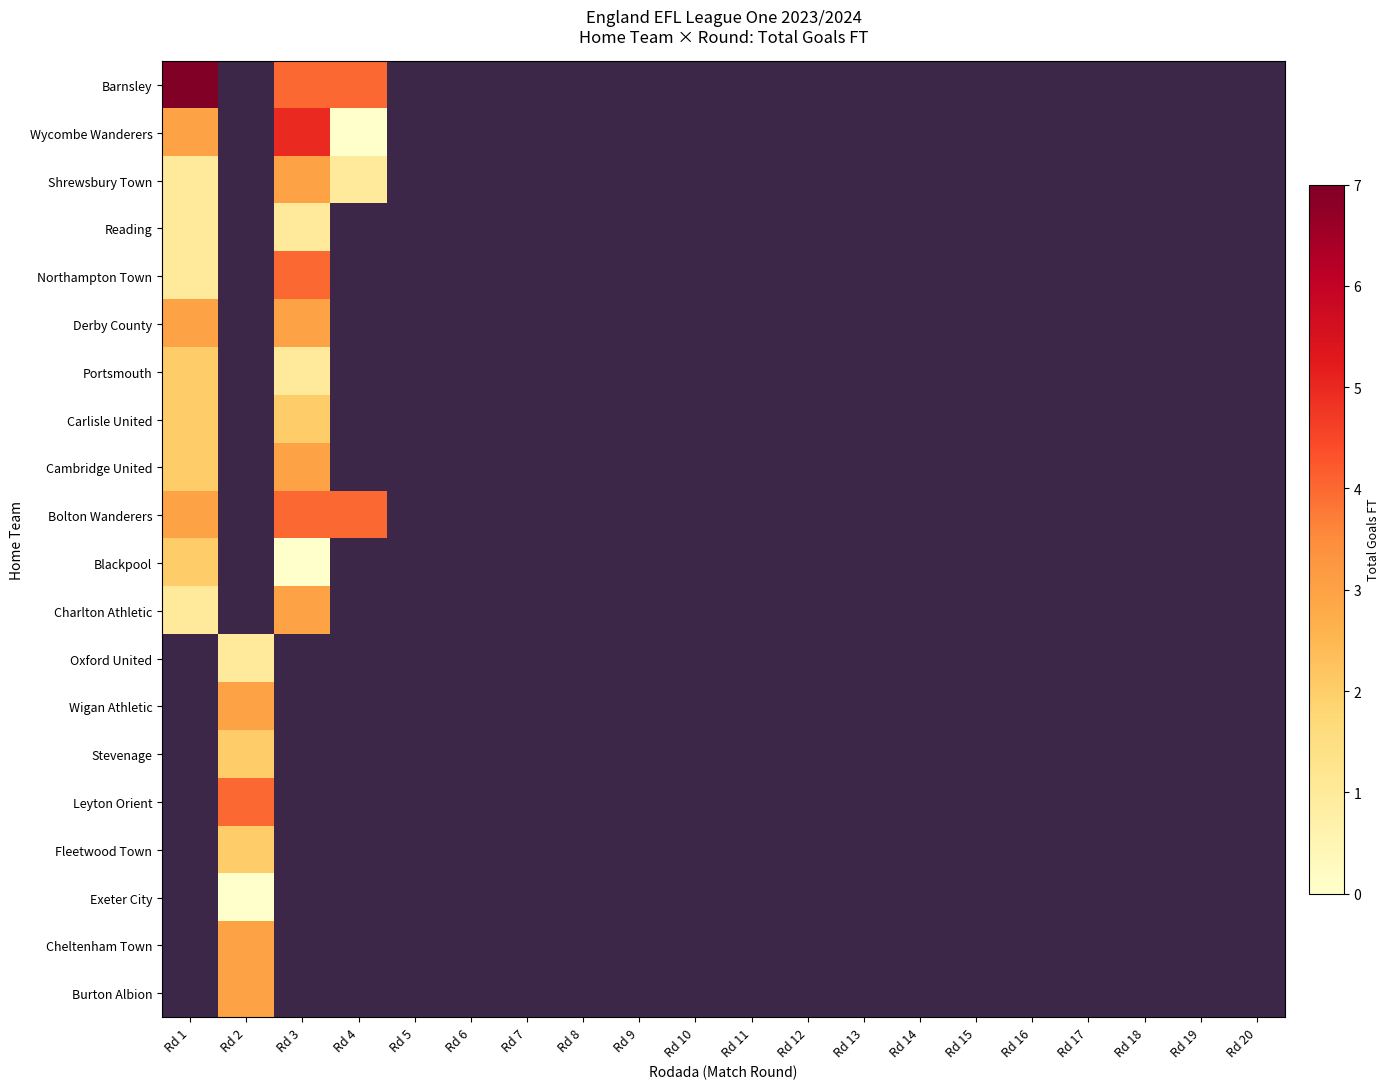

List the series in order of their peak value, lowest first.

Barnsley, Wycombe Wanderers, Shrewsbury Town, Reading, Northampton Town, Derby County, Portsmouth, Carlisle United, Cambridge United, Bolton Wanderers, Blackpool, Charlton Athletic, Oxford United, Wigan Athletic, Stevenage, Leyton Orient, Fleetwood Town, Exeter City, Cheltenham Town, Burton Albion